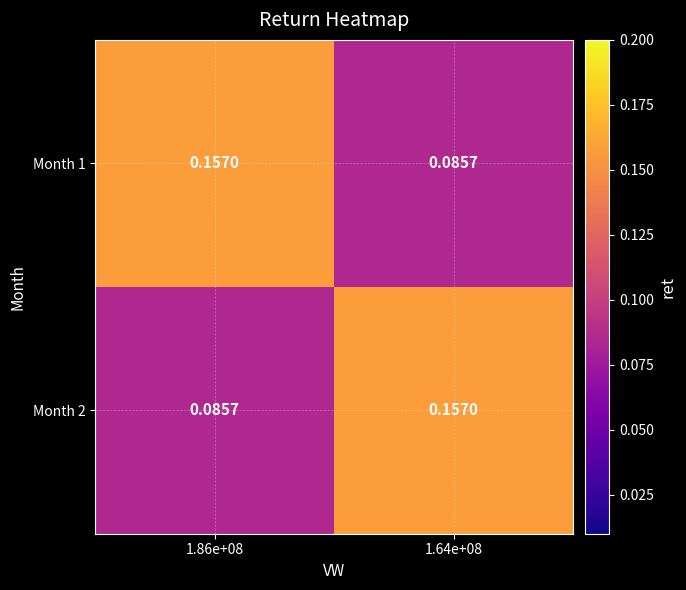

Is the value of Month 1 at 1.64e+08 greater than the value of Month 2 at 1.64e+08?

No